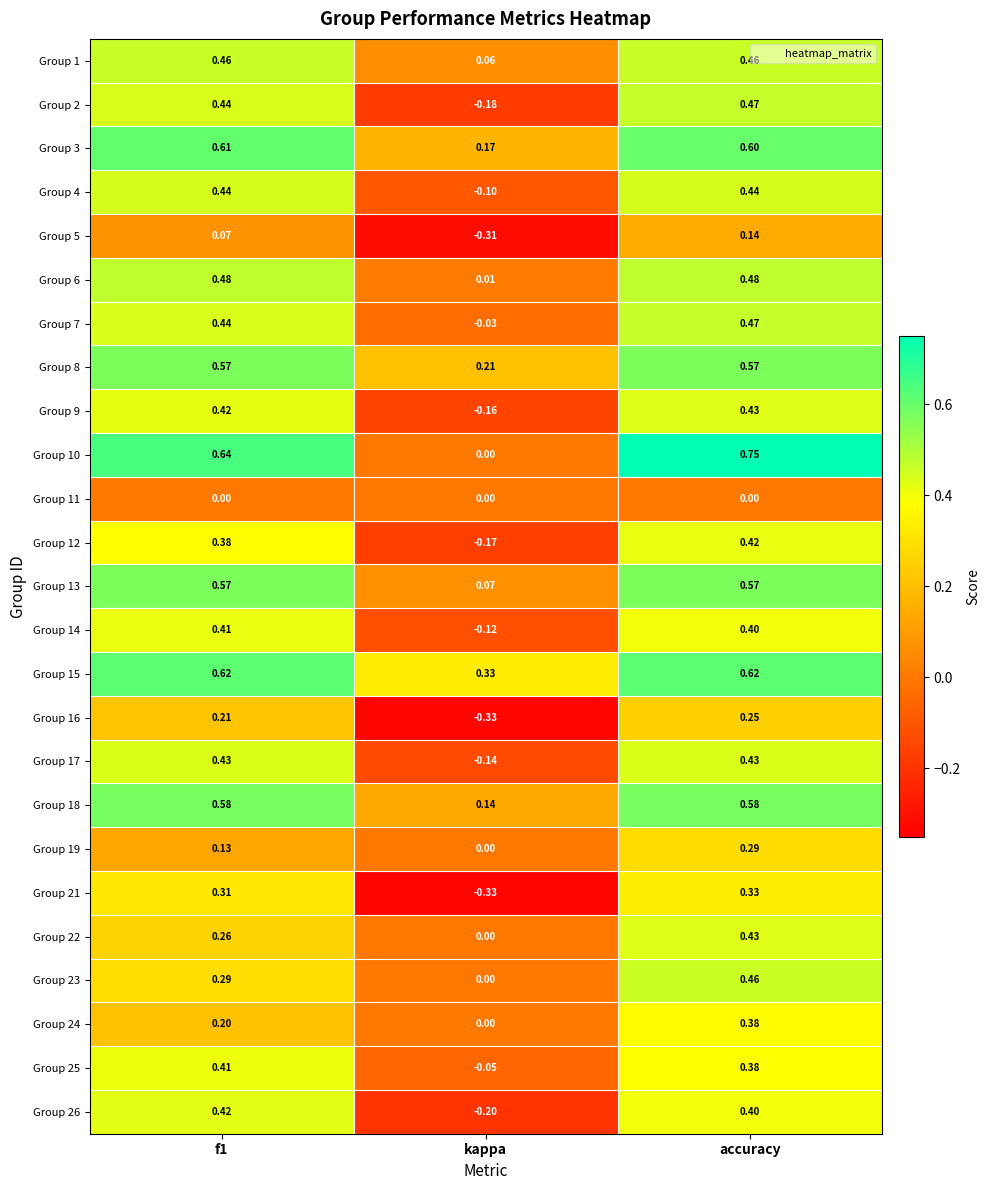

Is the value of Group 2 at f1 greater than the value of Group 22 at kappa?

Yes